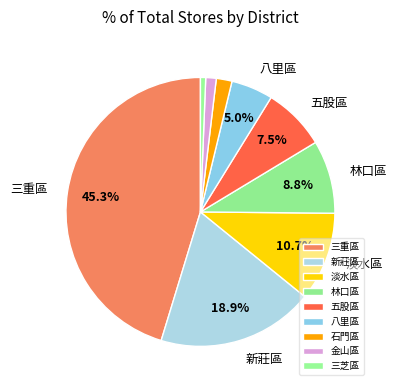

Combined, what portion of the pie is 三重區 and 五股區?

52.8%